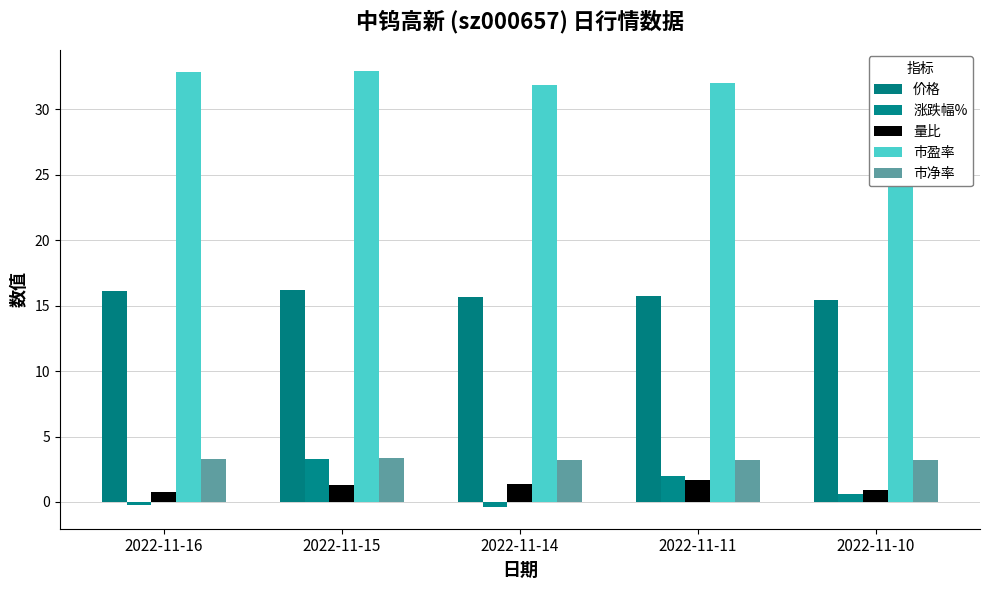

Rank the series at 2022-11-15 from lowest to highest value.

量比, 涨跌幅%, 市净率, 价格, 市盈率